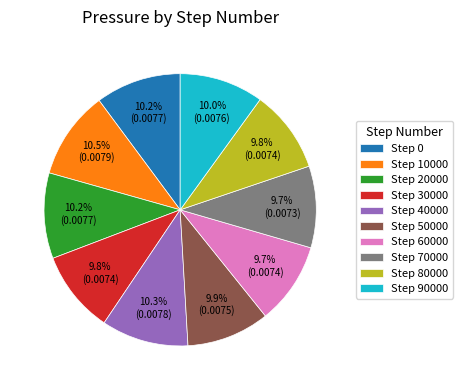

Is the sum of Step 20000 and Step 50000 greater than half?

No